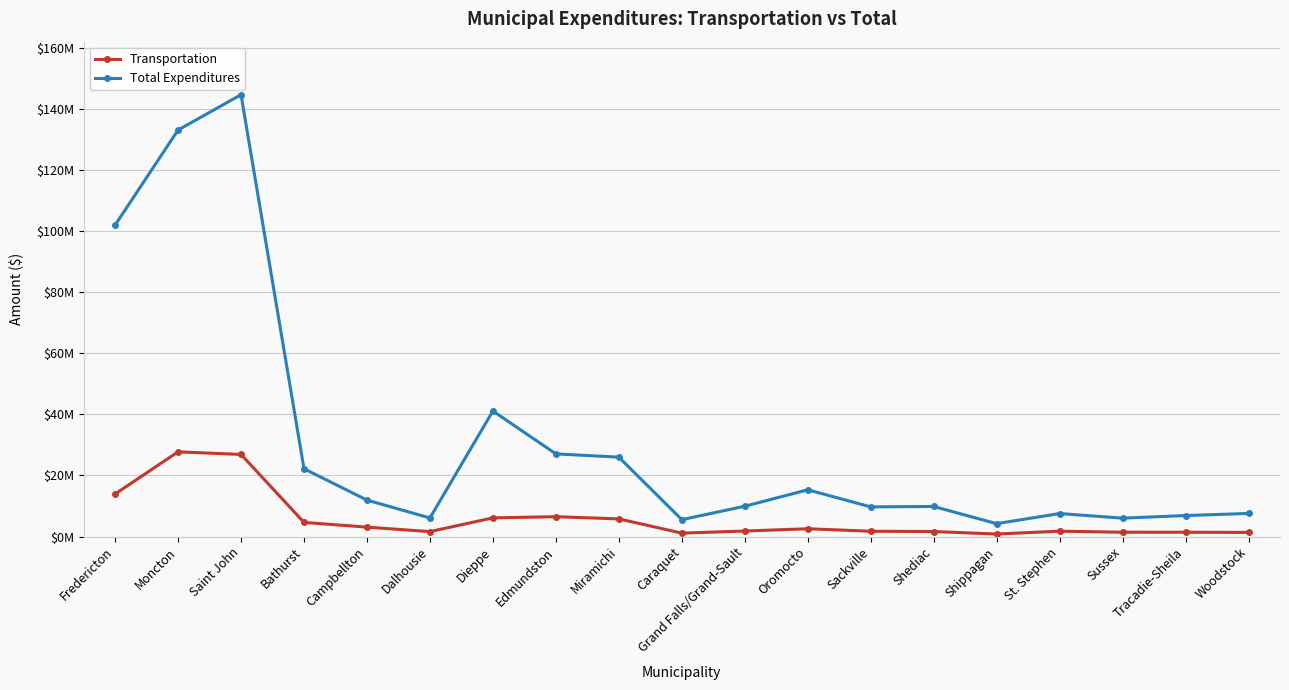

At which label does Total Expenditures reach its minimum?

Shippagan